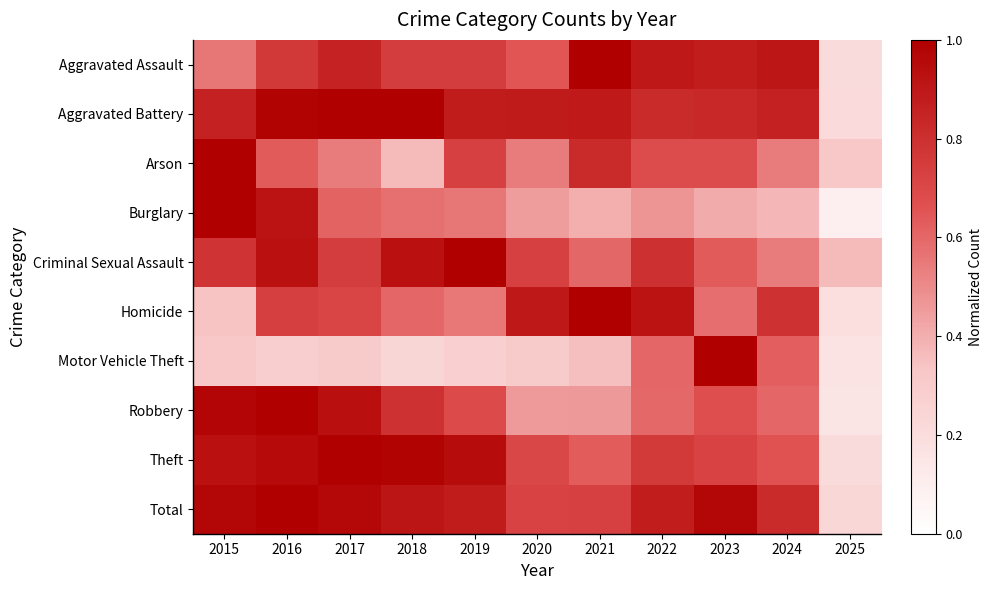

What is the spread (max minus min) of values at 2021?

0.6